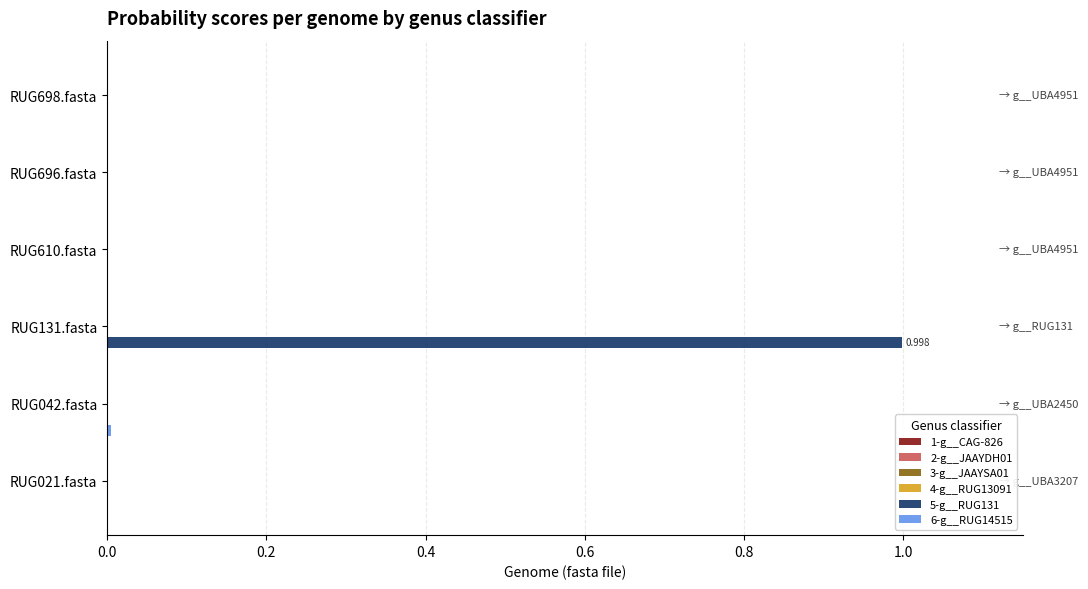

How many series are shown in this chart?

6